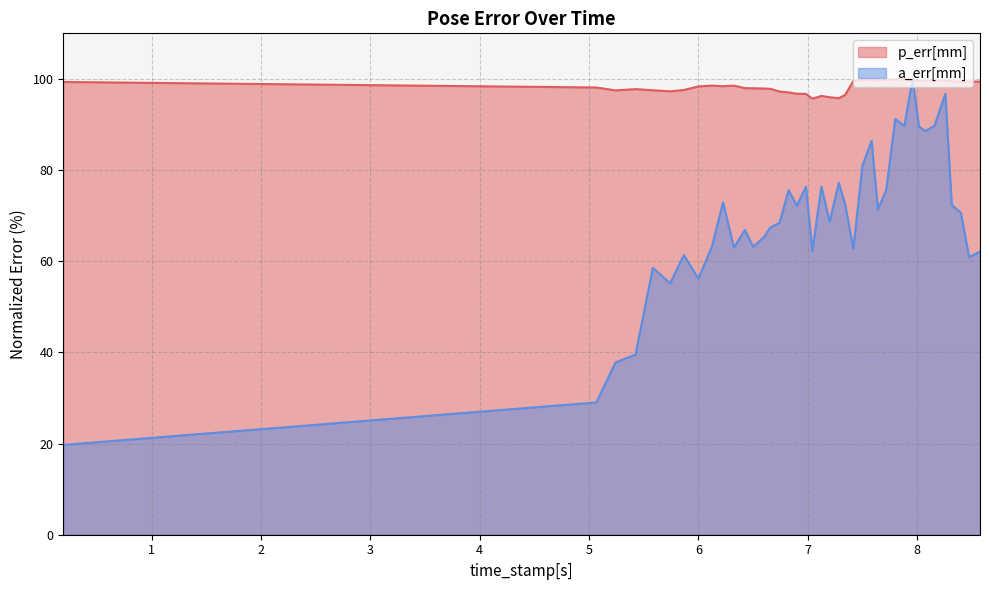

What is the lowest value of the a_err[mm] series?

19.7